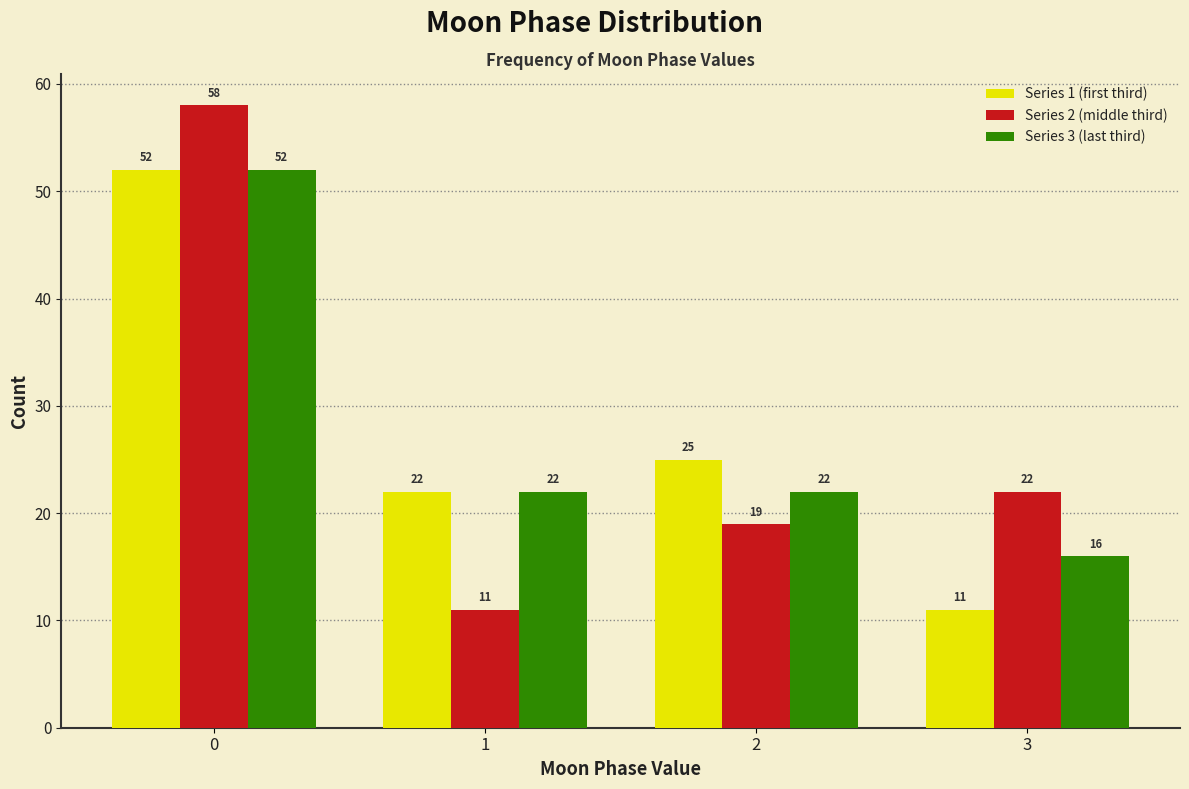

Reading left to right, list all the values displayed in this chart.

Series 1 (first third): 0=52	1=22	2=25	3=11
Series 2 (middle third): 0=58	1=11	2=19	3=22
Series 3 (last third): 0=52	1=22	2=22	3=16